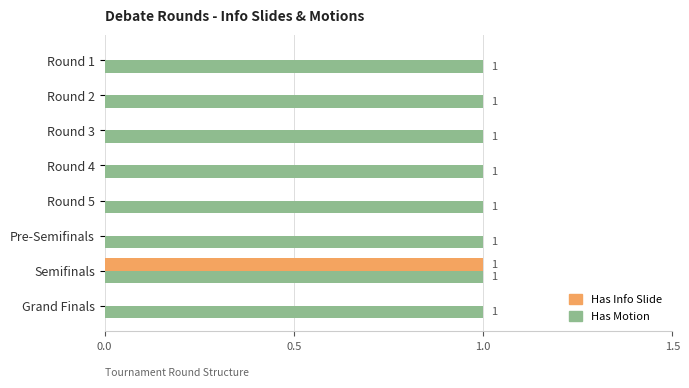

The value of Has Motion at Pre-Semifinals is 0. True or false?

False